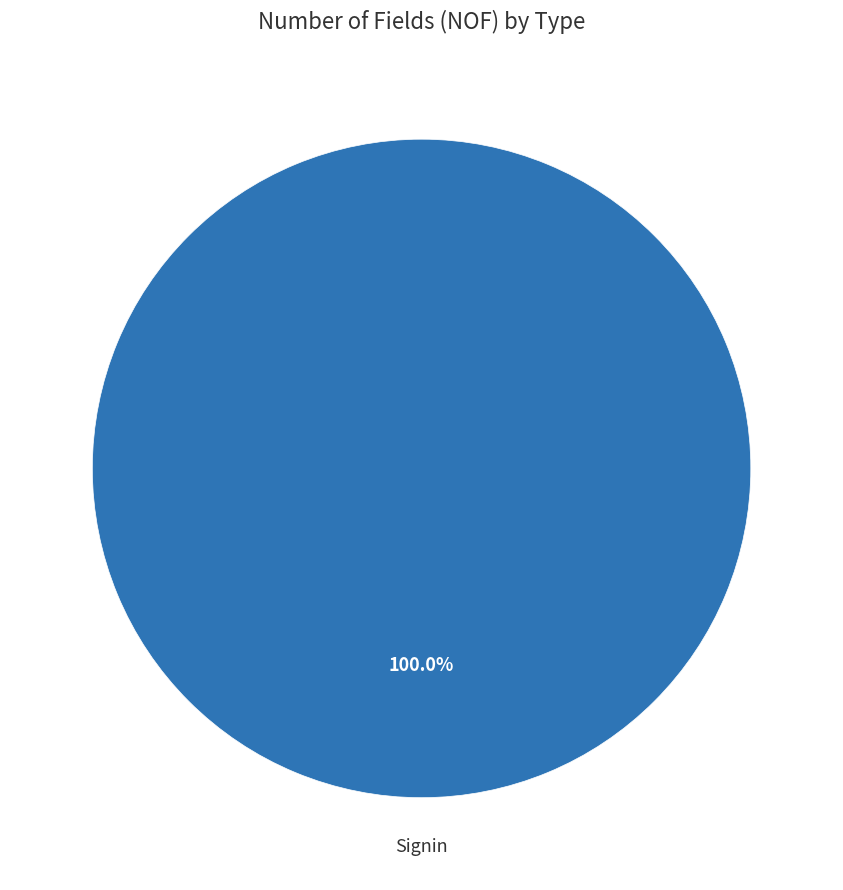

Is there any slice that represents more than half of the pie?

Yes